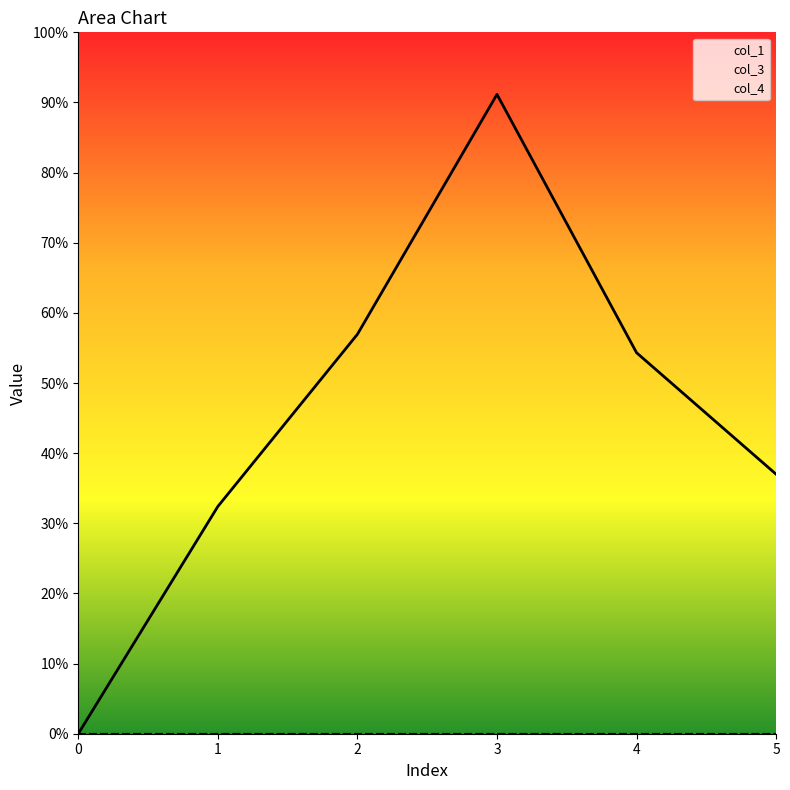

What is the total value across all series at 4?

108.6